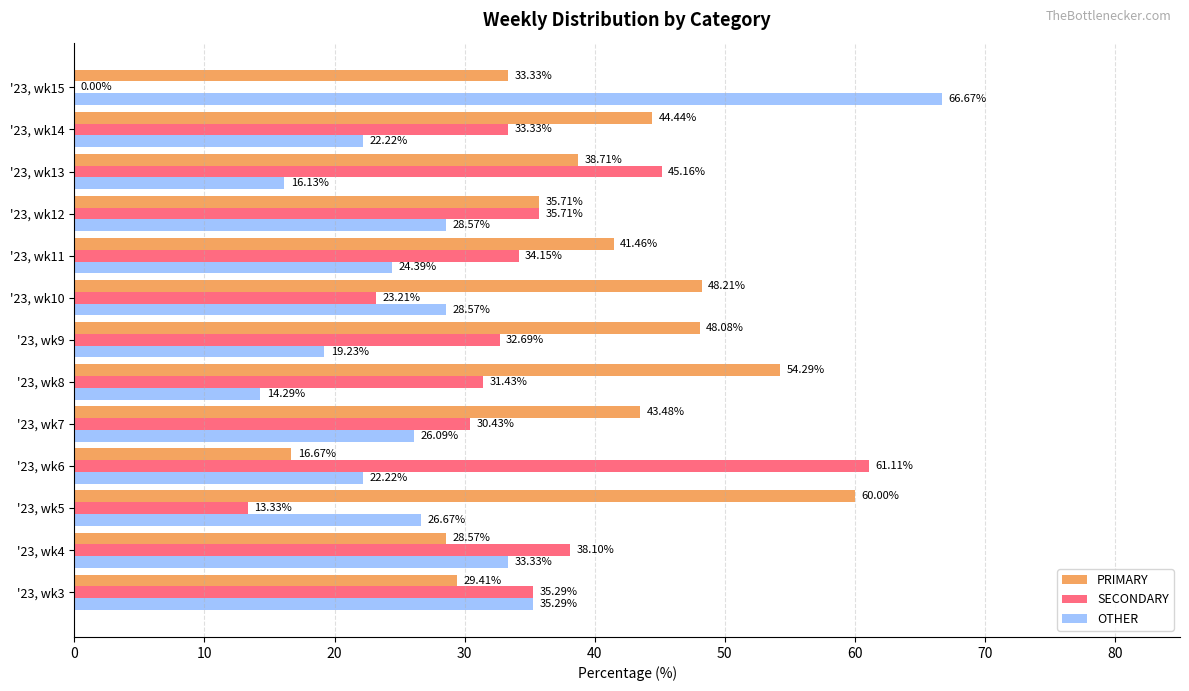

What is the total value across all series at '23, wk3?

100.0